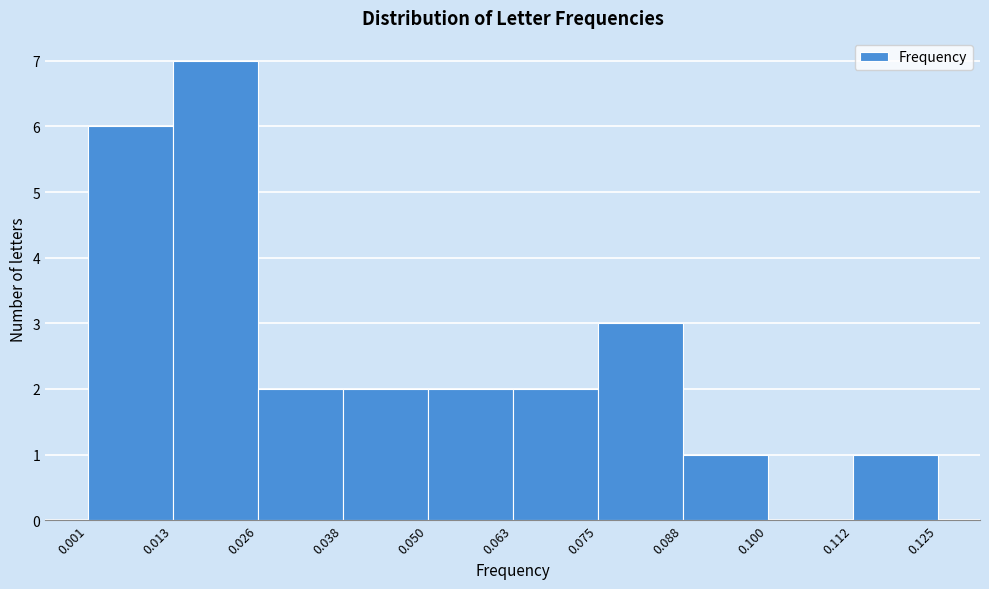

What is the height of the bar covering 0.050 to 0.063 on the x-axis? The values are not printed on the chart, so give them approximately, as read against the axis.

2